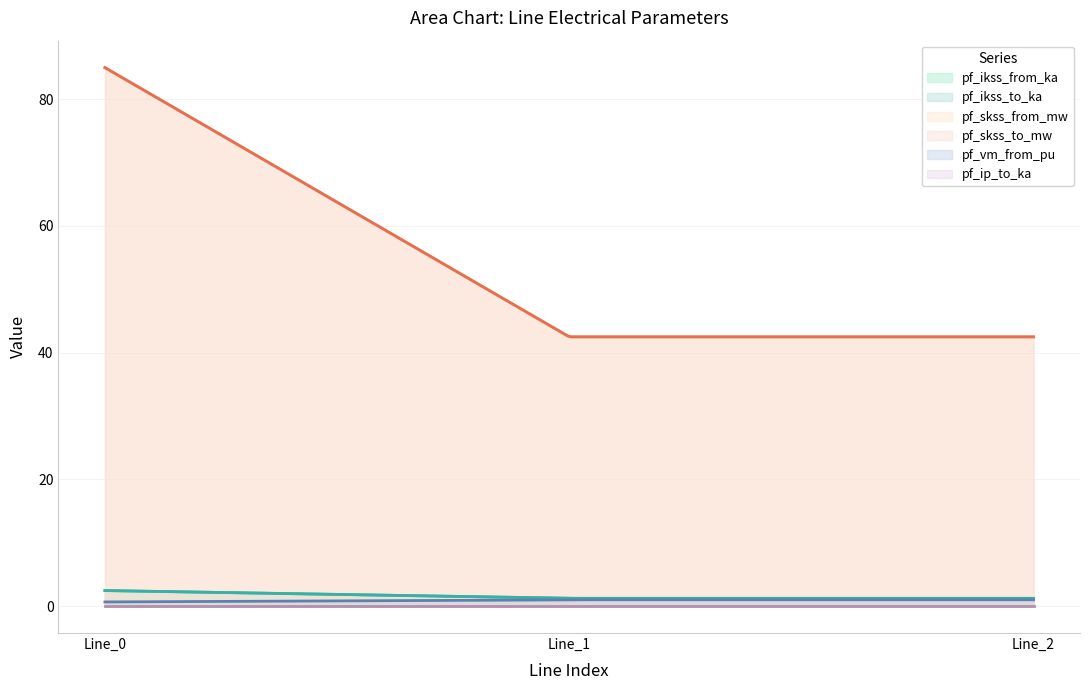

At which label is pf_skss_from_mw closest to 63?

Line_1